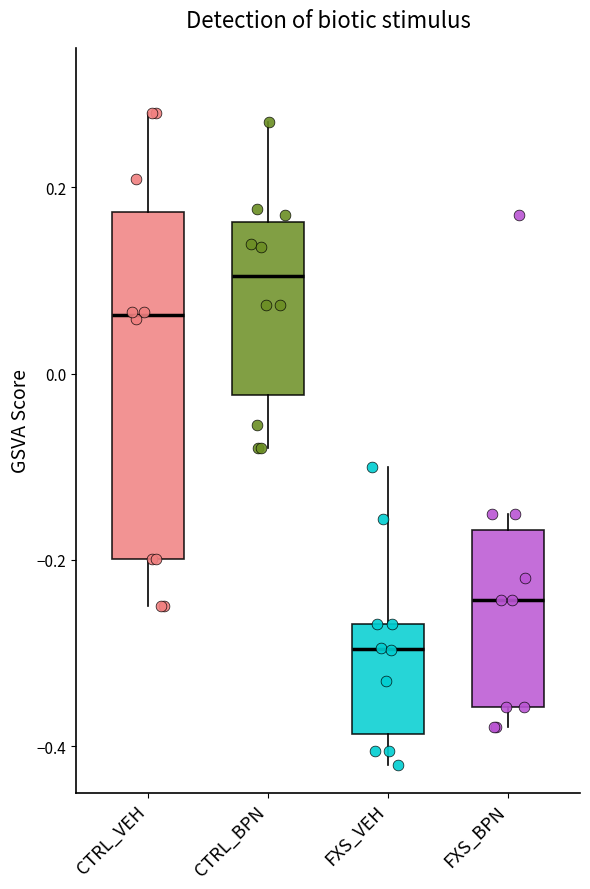

Reading left to right, transcribe this box plot: for each box, give where its median line is, the range the box spans, and where its two whiskers end, as read against the y-axis. The values are not printed on the chart, so give them approximately, as read against the axis.

CTRL_VEH: median 0.06, box -0.20 to 0.18, whiskers -0.24 to 0.28
CTRL_BPN: median 0.10, box -0.02 to 0.16, whiskers -0.08 to 0.28
FXS_VEH: median -0.30, box -0.38 to -0.26, whiskers -0.42 to -0.10
FXS_BPN: median -0.24, box -0.36 to -0.16, whiskers -0.38 to -0.16 (just above the box's upper edge)